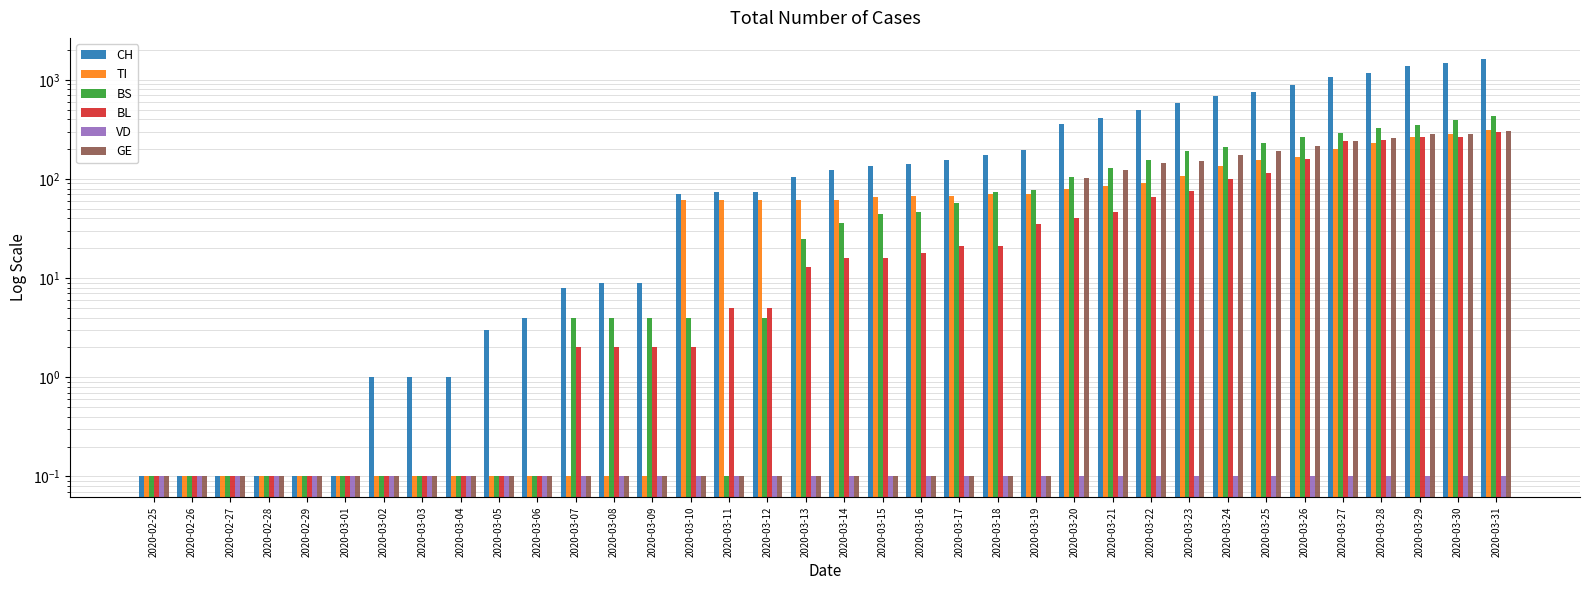

How many categories are shown in the chart?

36